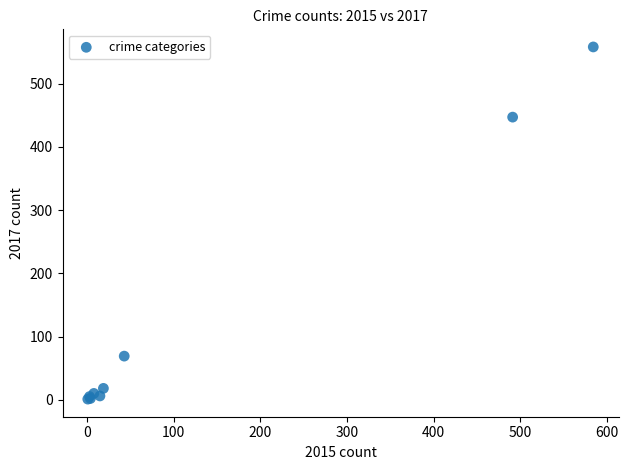

What Y value in the scatter plot is closest to 279?

447